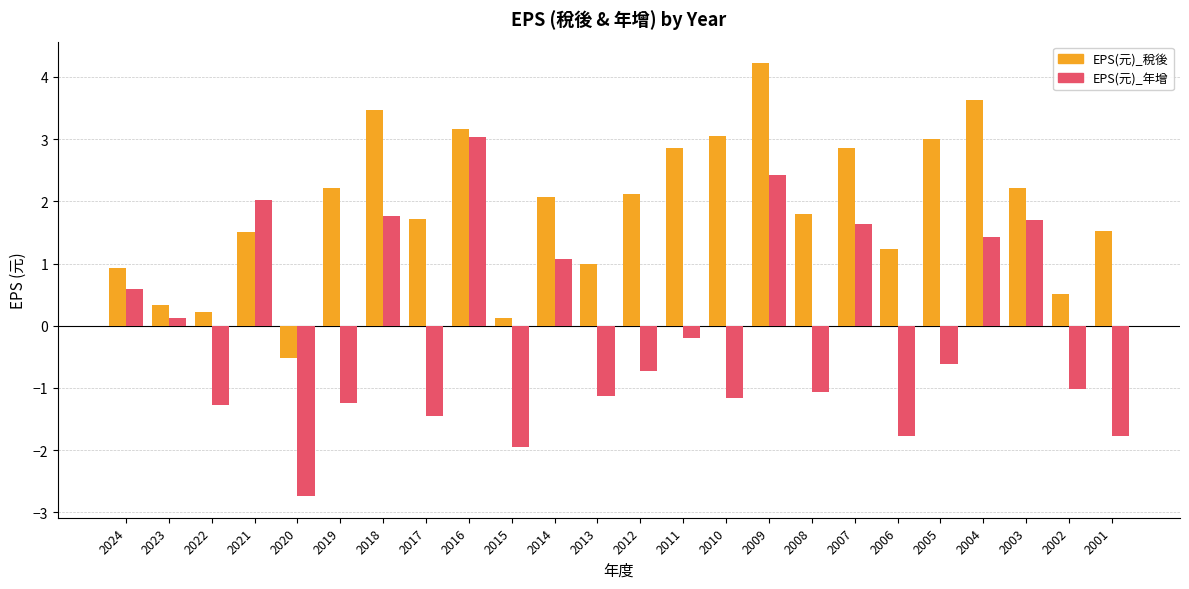

How many data points in EPS(元)_年增 are above 0?

10